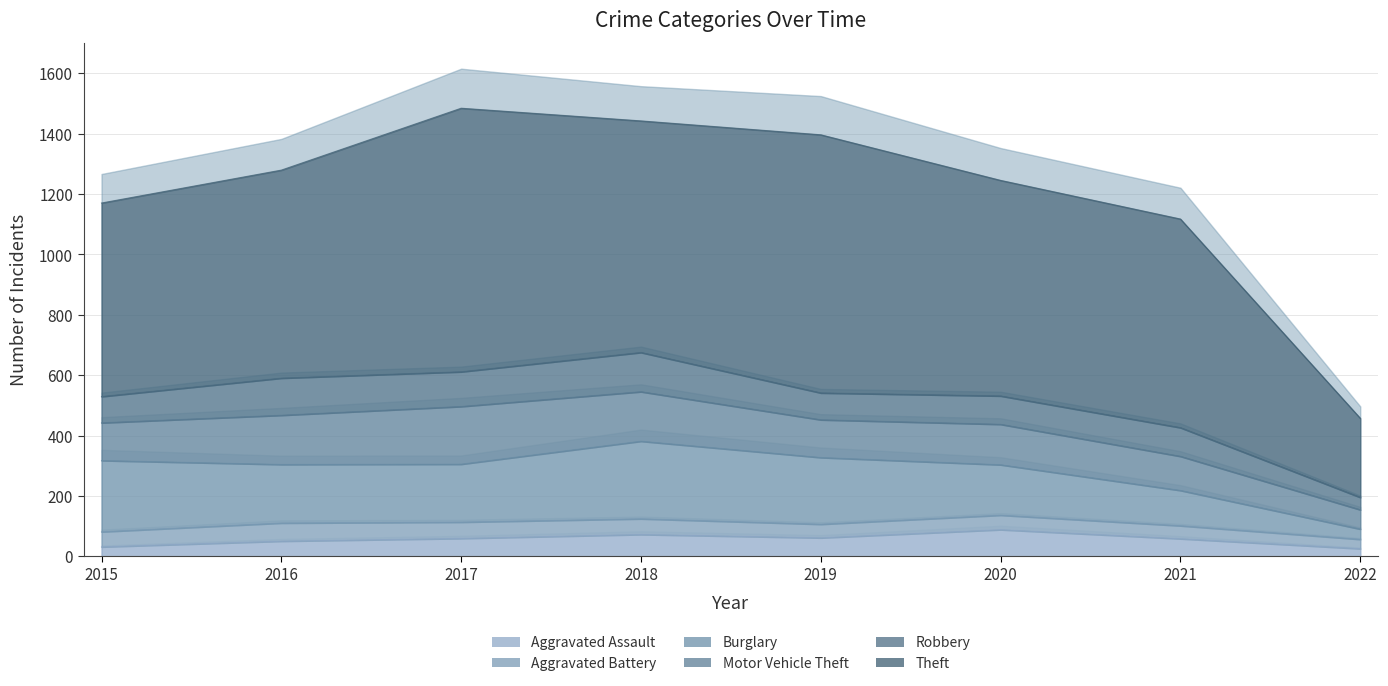

True or false: Burglary has more than 0 interior local peaks.

True